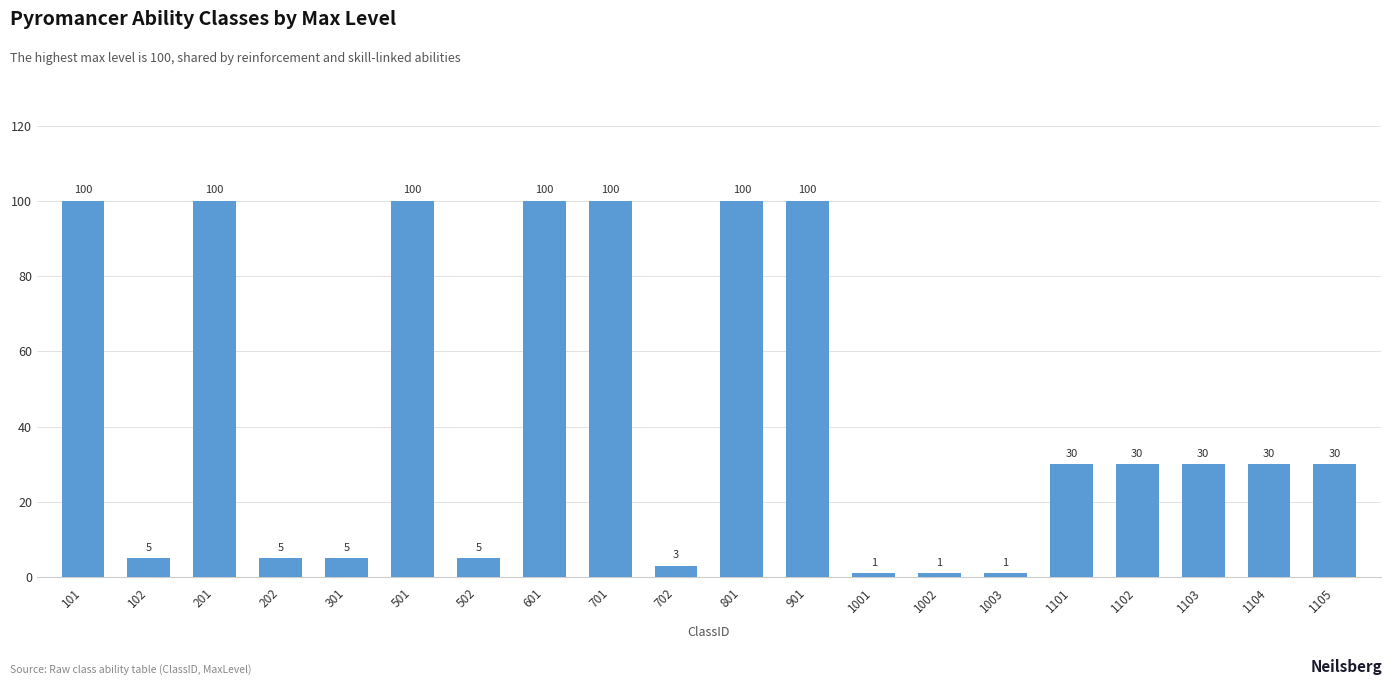

Does the chart contain stacked bars?

No